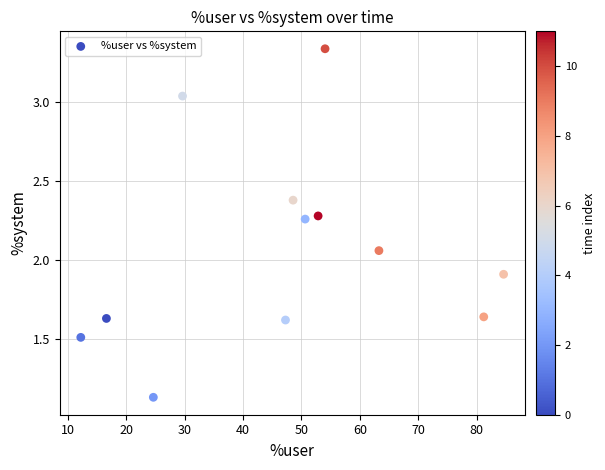

What is the range of Y values (max minus min)?

2.2